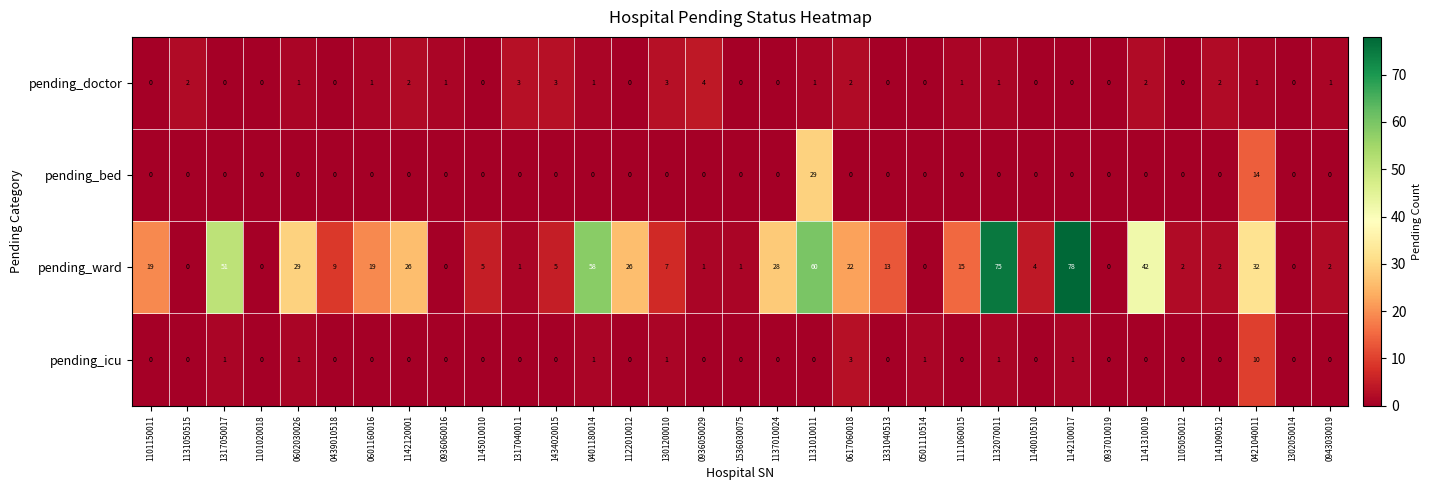

What is the greatest value displayed?

78